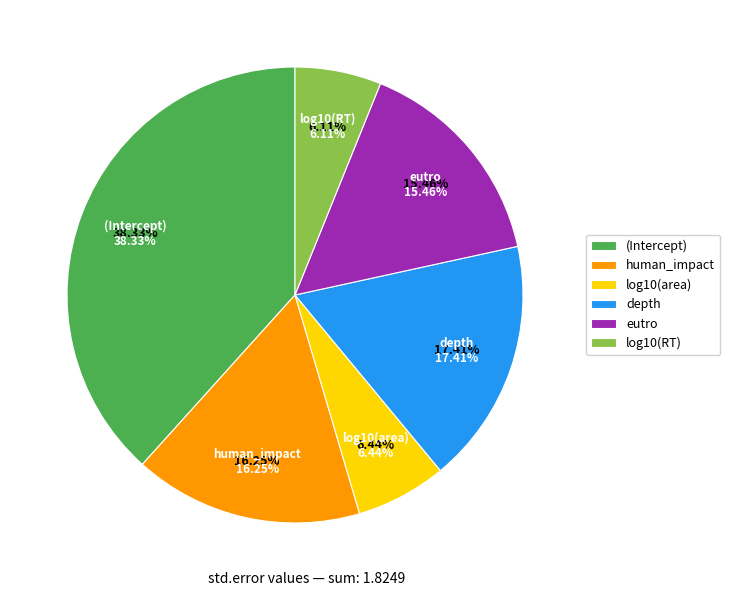

How many slices are in this pie chart?

6